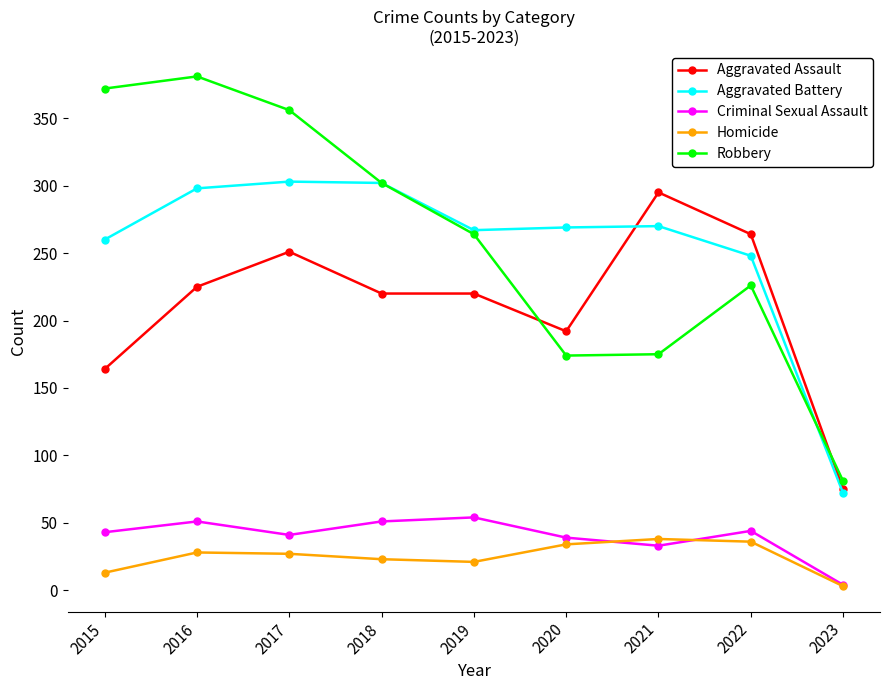

What are all the series names shown in the legend?

Aggravated Assault, Aggravated Battery, Criminal Sexual Assault, Homicide, Robbery